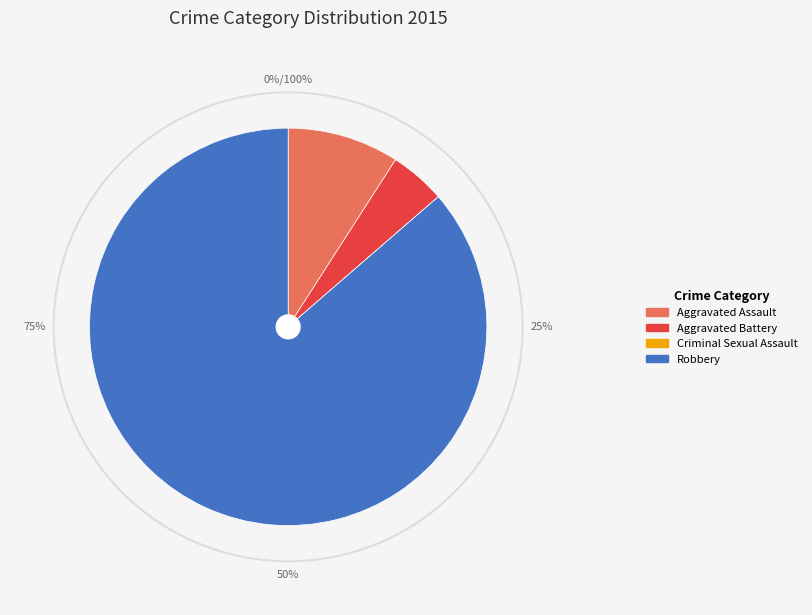

Which has a higher value, Aggravated Battery or Robbery?

Robbery